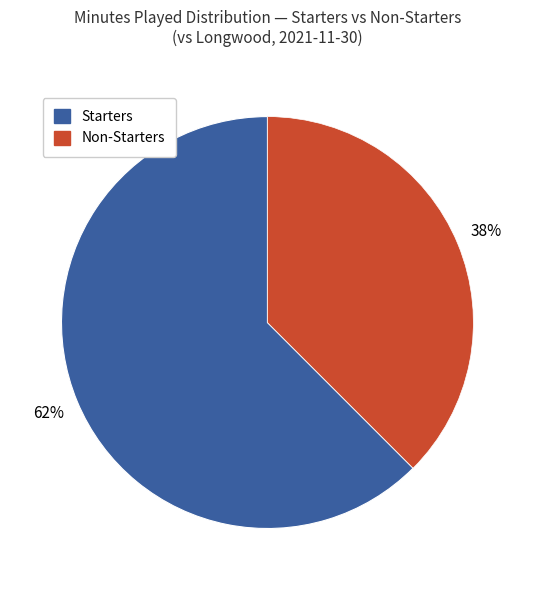

Does any single category account for the majority?

Yes